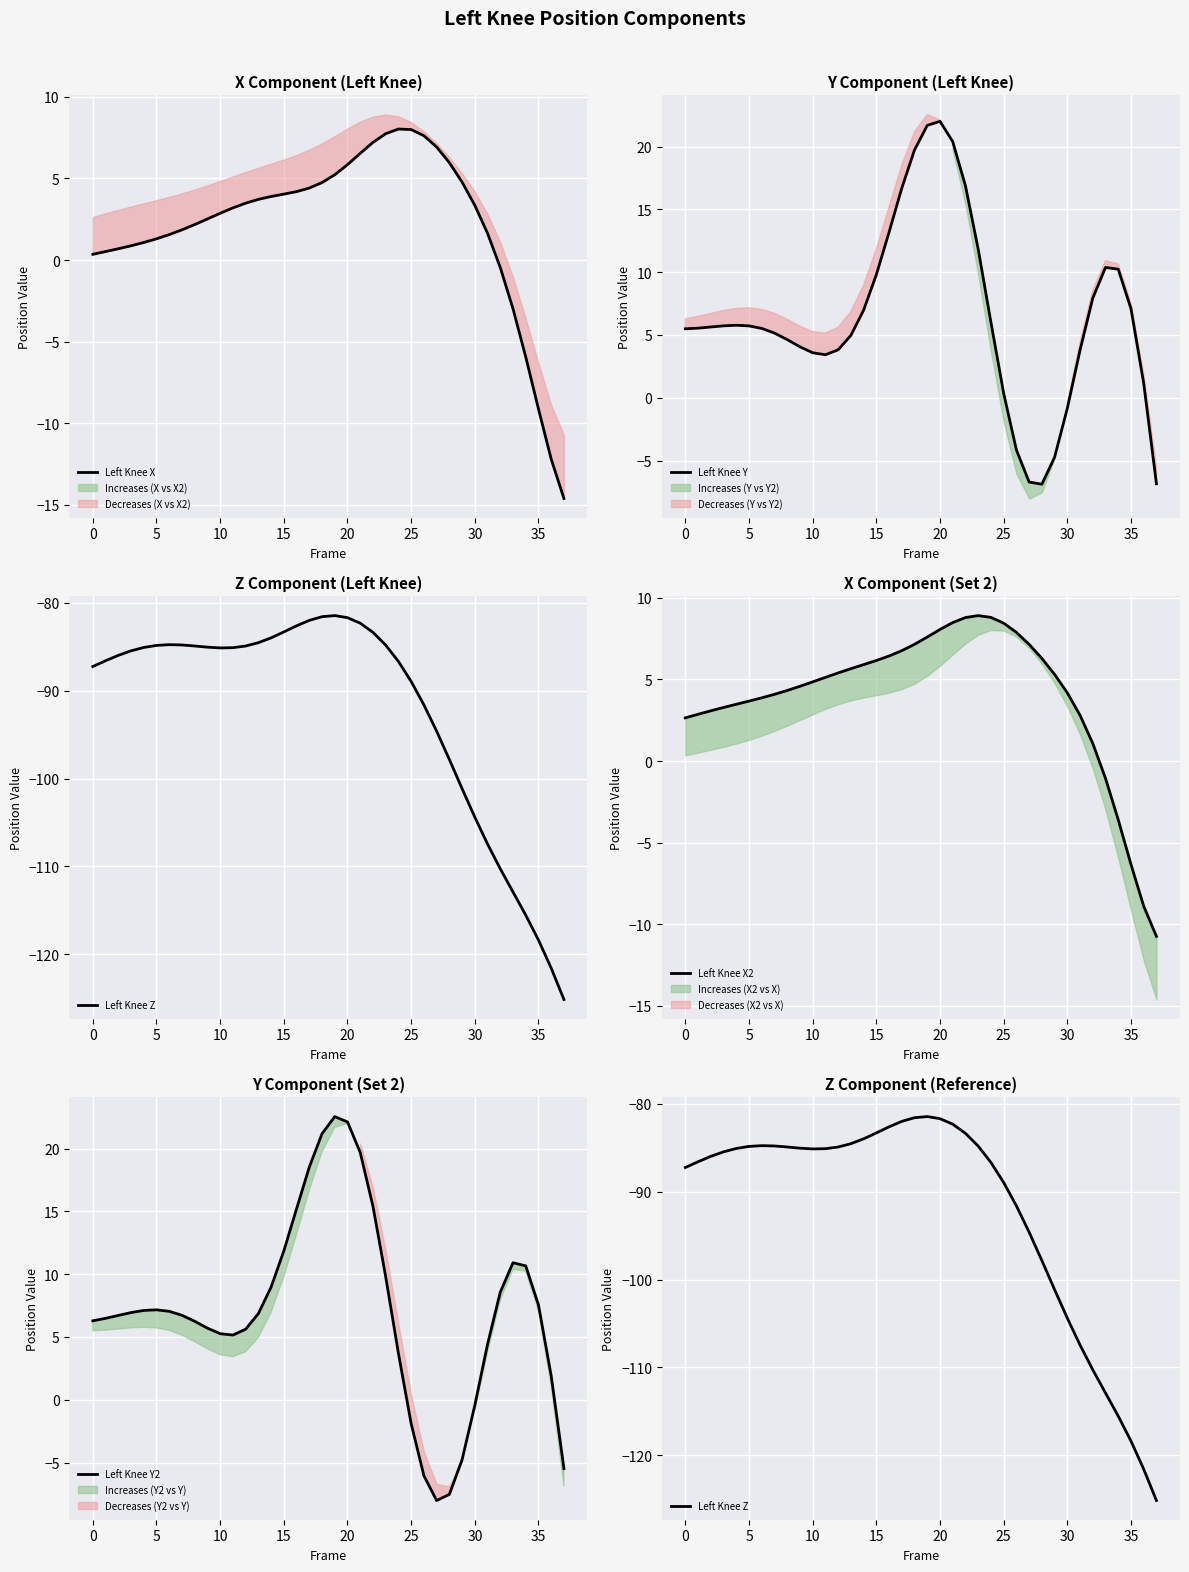

What is the lowest value of the Left Knee Y series?

-6.9